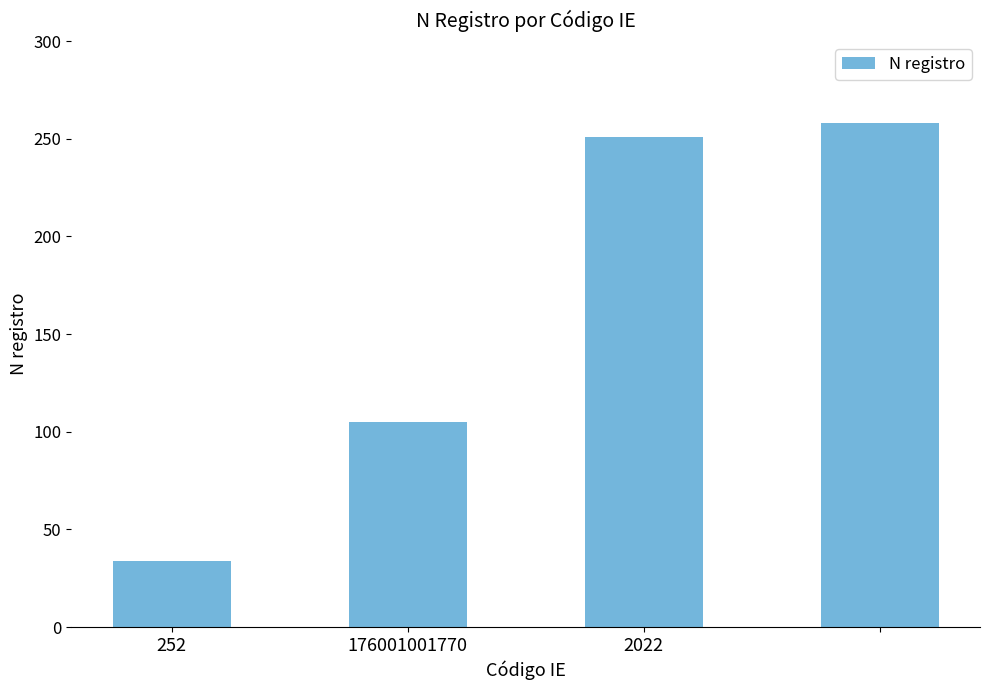

What is the greatest value displayed?

258